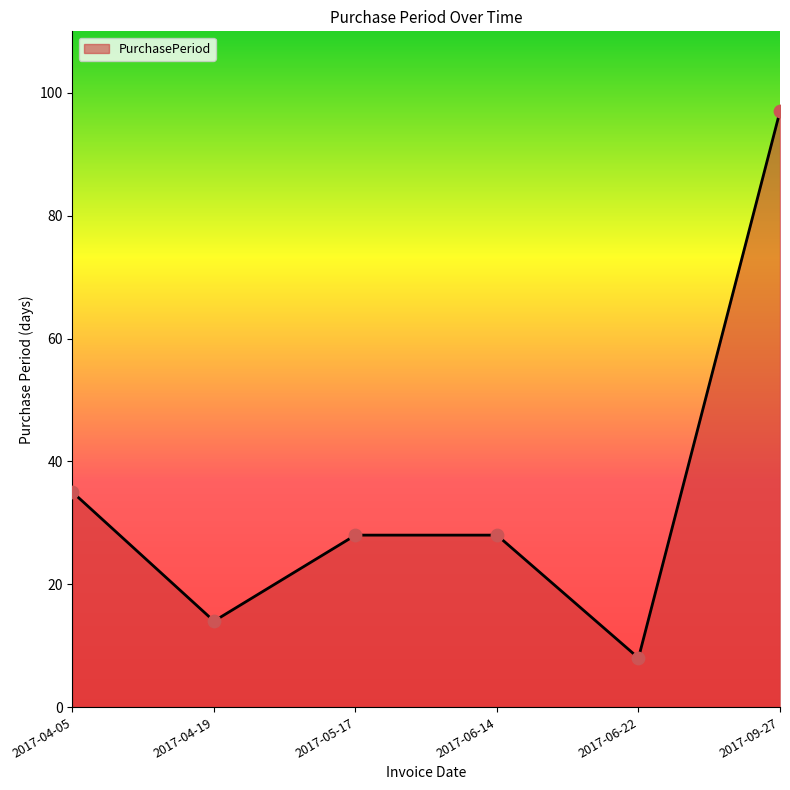

What is the change in value from 2017-04-05 to 2017-06-14?

-7